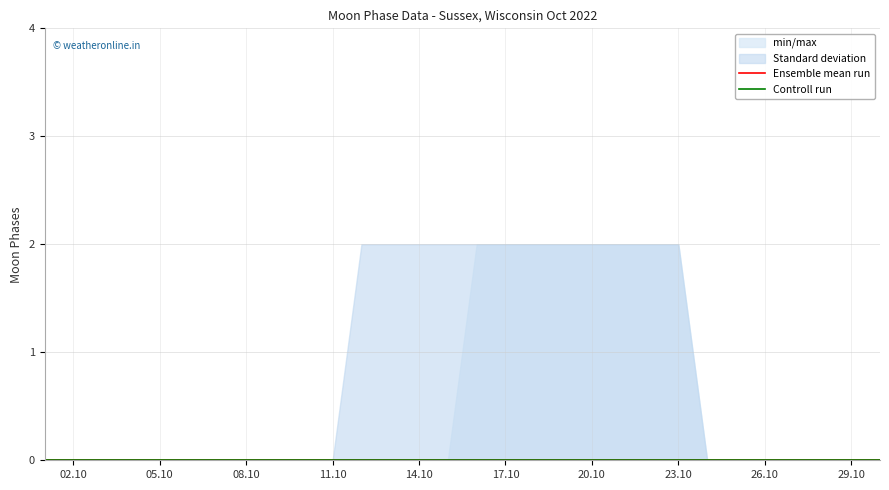

True or false: std_dev_upper and min/max cross at least once.

False